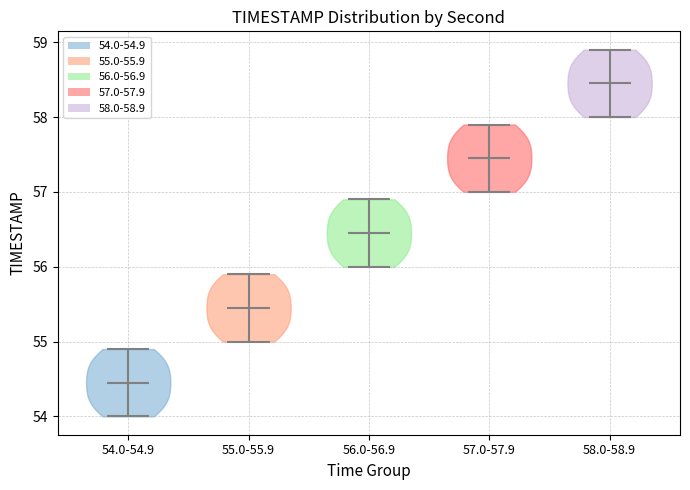

Reading left to right, read every violin against the y-axis: where its median line is, and the lowest and highest points it reaches. The values are not printed on the chart, so give them approximately, as read against the axis.

54.0-54.9: median line 54.5, lowest point 54.0, highest point 54.9
55.0-55.9: median line 55.5, lowest point 55.0, highest point 55.9
56.0-56.9: median line 56.5, lowest point 56.0, highest point 56.9
57.0-57.9: median line 57.5, lowest point 57.0, highest point 57.9
58.0-58.9: median line 58.5, lowest point 58.0, highest point 58.9